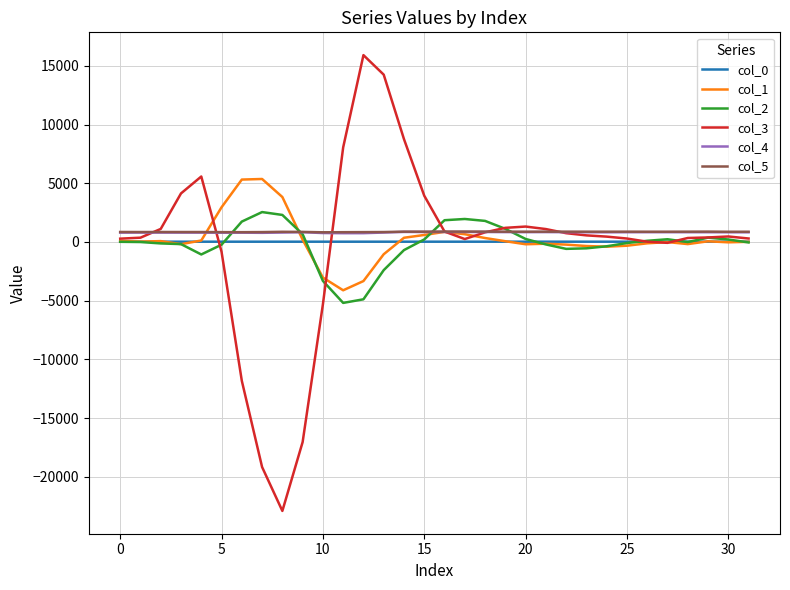

What is the maximum value for col_1?

5364.0